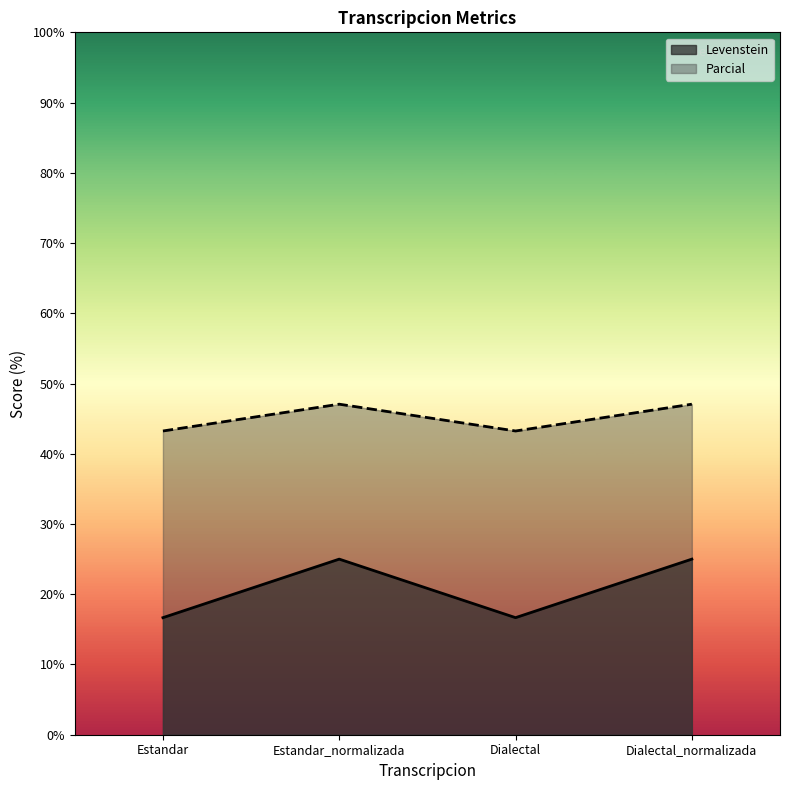

True or false: Parcial and Levenstein intersect in this chart.

False